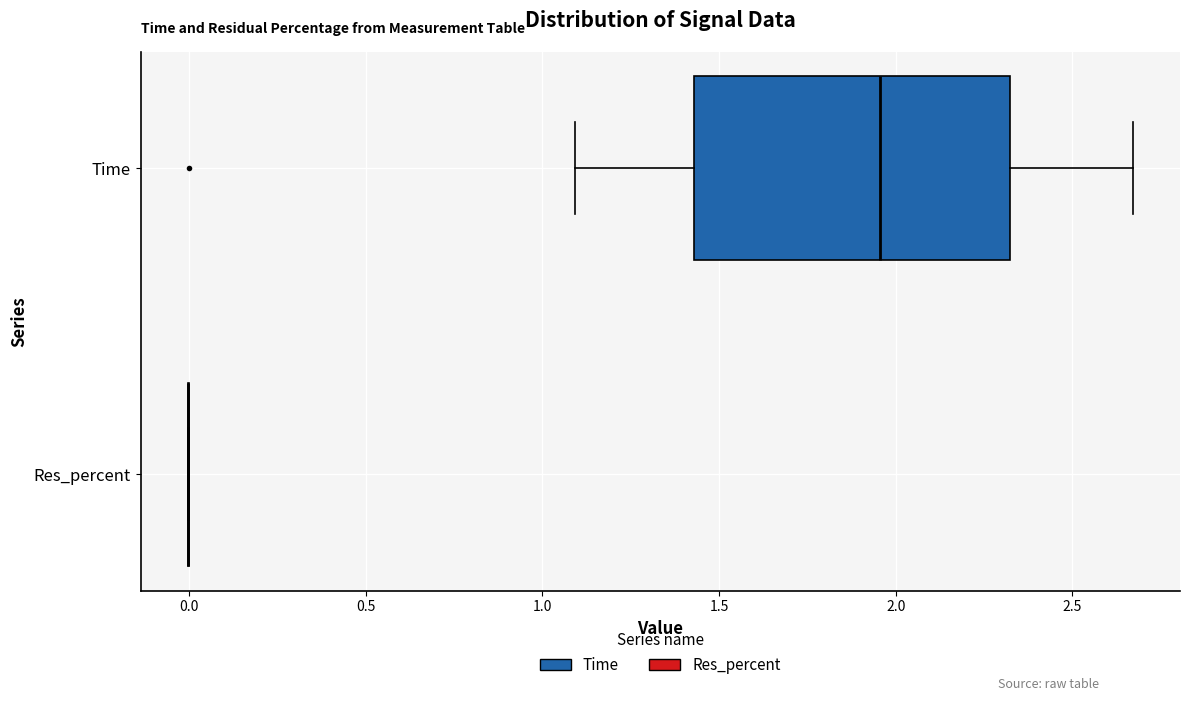

Which box is the widest, from its left edge to its right edge?

Time